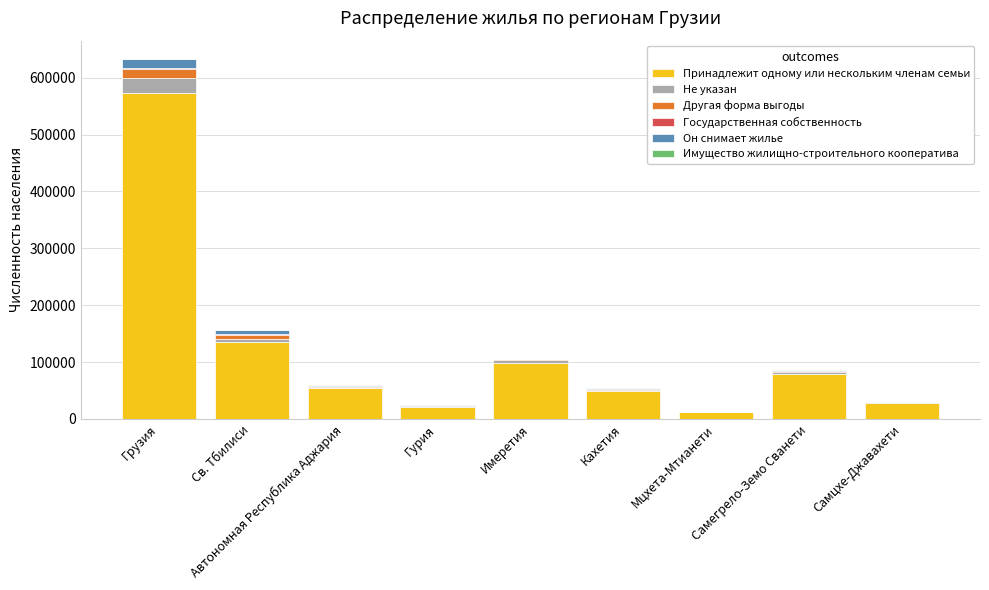

Rank the series by their maximum value, from lowest to highest.

Имущество жилищно-строительного кооператива, Государственная собственность, Он снимает жилье, Другая форма выгоды, Не указан, Принадлежит одному или нескольким членам семьи